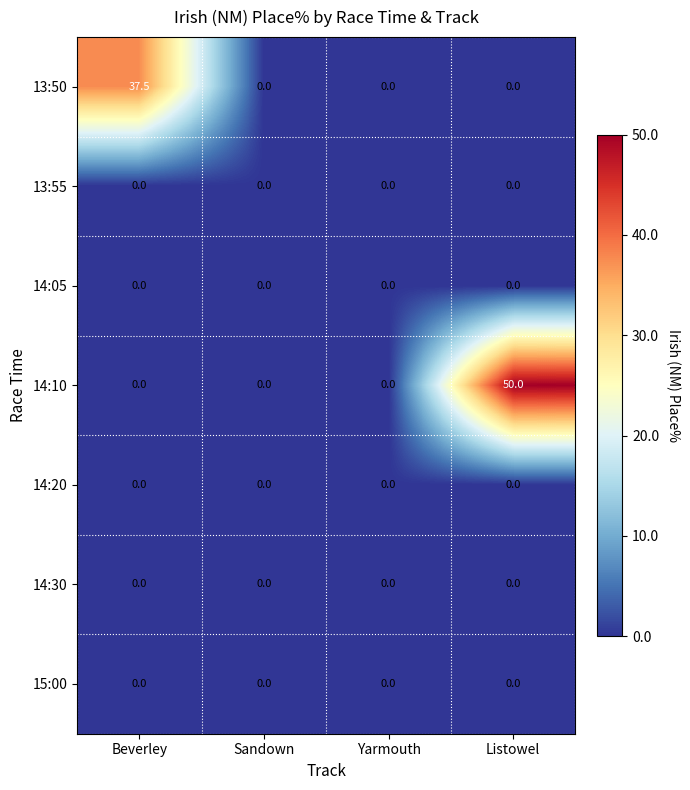

Reading left to right, list all the values displayed in this chart.

13:50: Beverley=37.5	Sandown=0.0	Yarmouth=0.0	Listowel=0.0
13:55: Beverley=0.0	Sandown=0.0	Yarmouth=0.0	Listowel=0.0
14:05: Beverley=0.0	Sandown=0.0	Yarmouth=0.0	Listowel=0.0
14:10: Beverley=0.0	Sandown=0.0	Yarmouth=0.0	Listowel=50.0
14:20: Beverley=0.0	Sandown=0.0	Yarmouth=0.0	Listowel=0.0
14:30: Beverley=0.0	Sandown=0.0	Yarmouth=0.0	Listowel=0.0
15:00: Beverley=0.0	Sandown=0.0	Yarmouth=0.0	Listowel=0.0